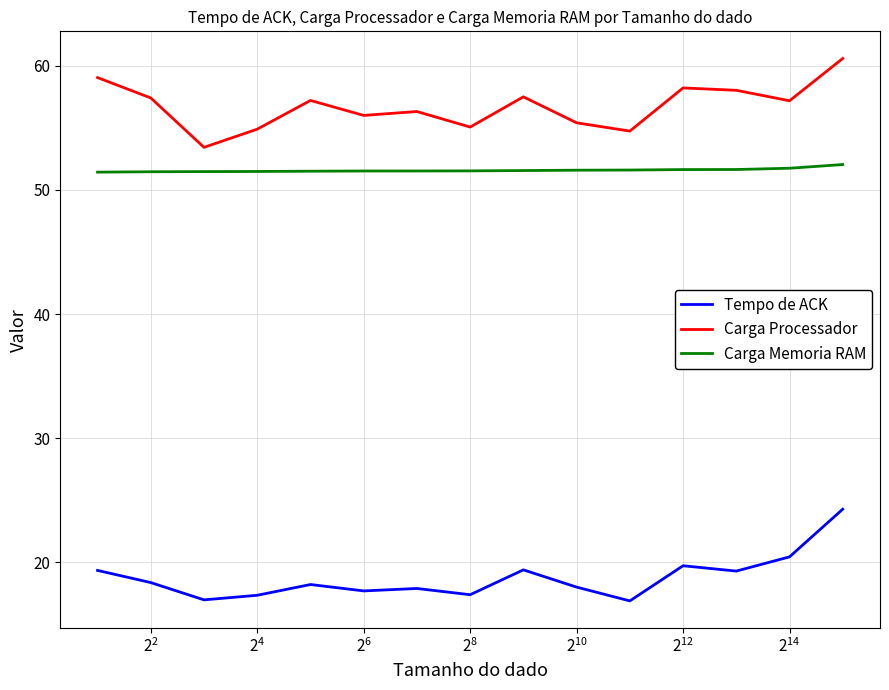

What is the difference between the maximum and minimum values in the Carga Processador series?

7.2